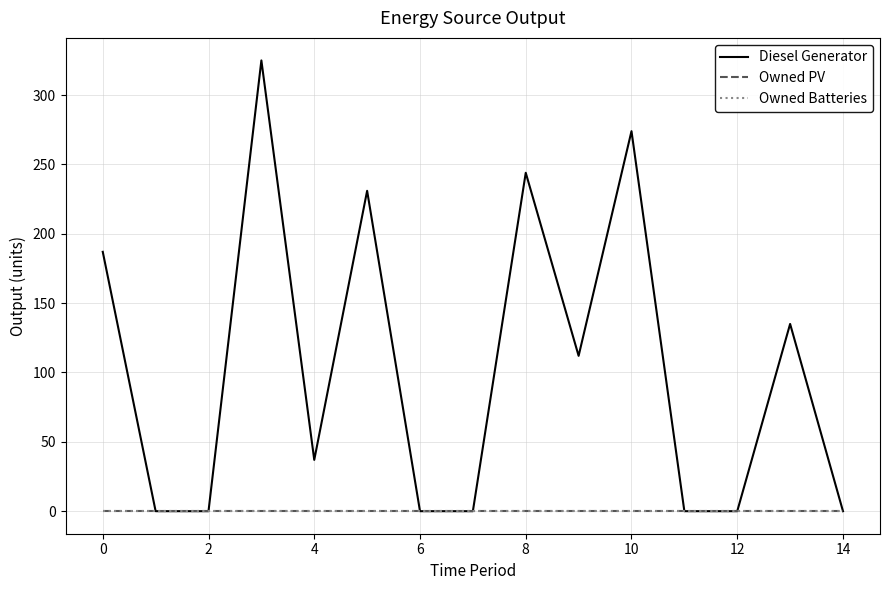

Does the chart display data point markers on the line(s)?

No